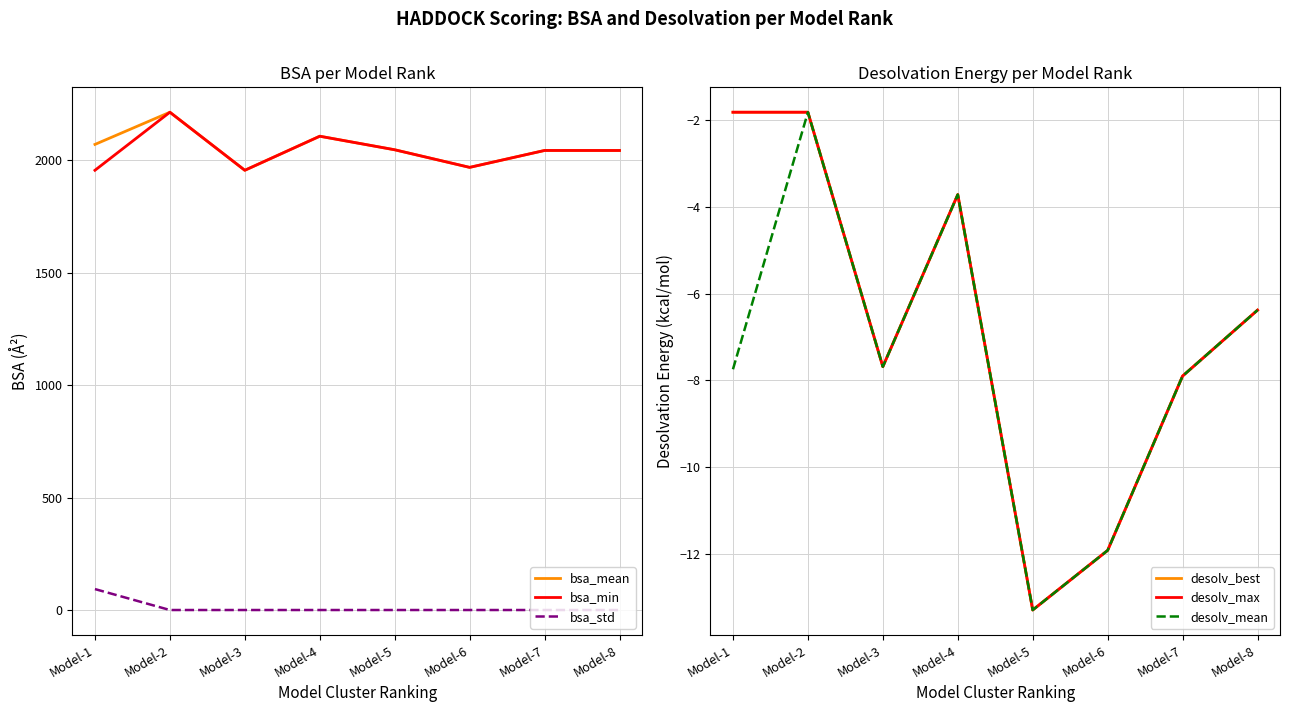

What is the spread (max minus min) of values at Model-1?

2078.5